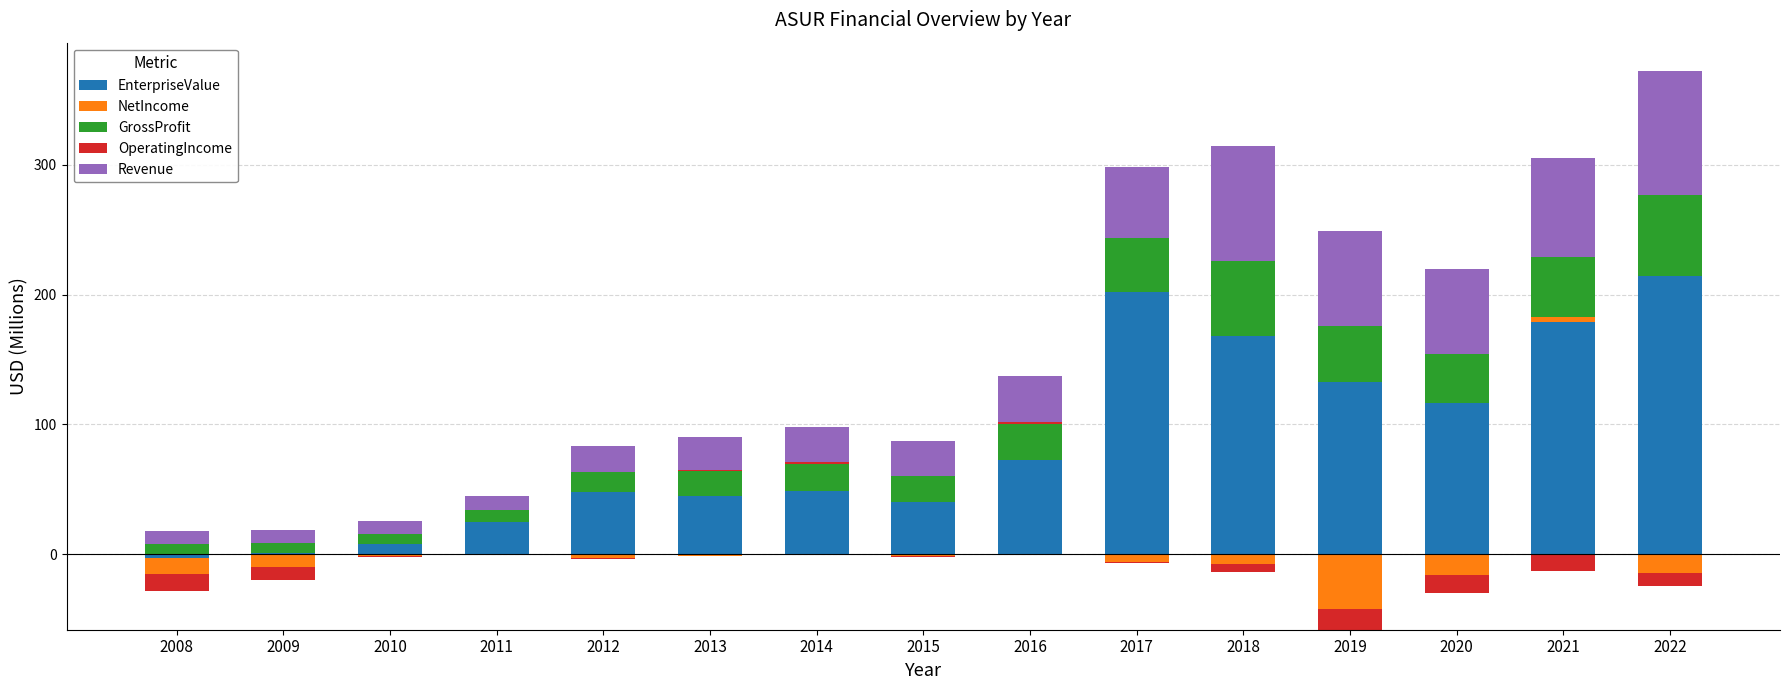

At which category is the sum across all series the highest?

2022